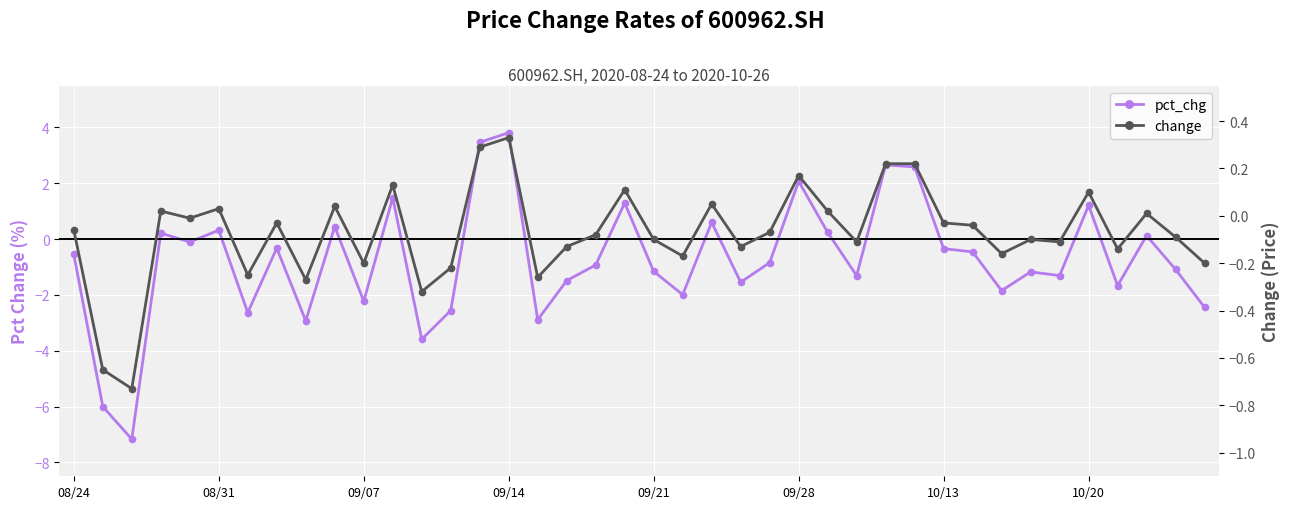

How many intersections are there between change and pct_chg?

22